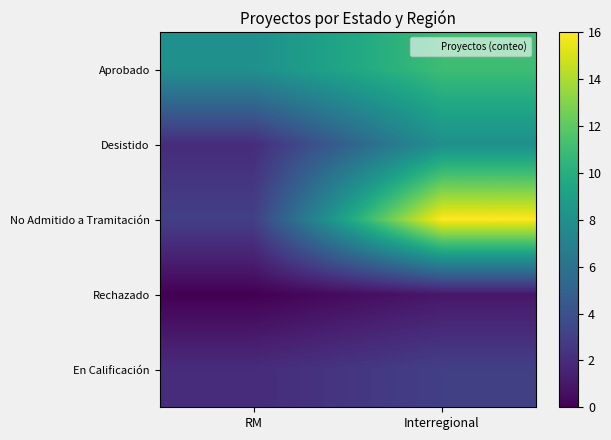

Reading left to right, list all the values displayed in this chart.

Aprobado: RM=8	Interregional=11
Desistido: RM=2	Interregional=8
No Admitido a Tramitación: RM=3	Interregional=16
Rechazado: RM=0	Interregional=1
En Calificación: RM=2	Interregional=3